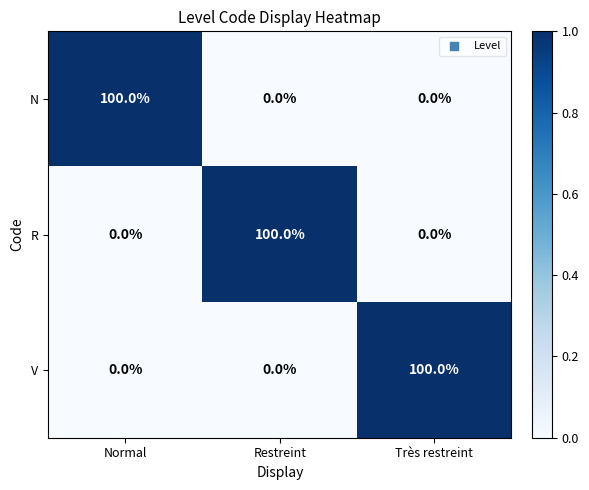

What is the greatest value displayed?

100